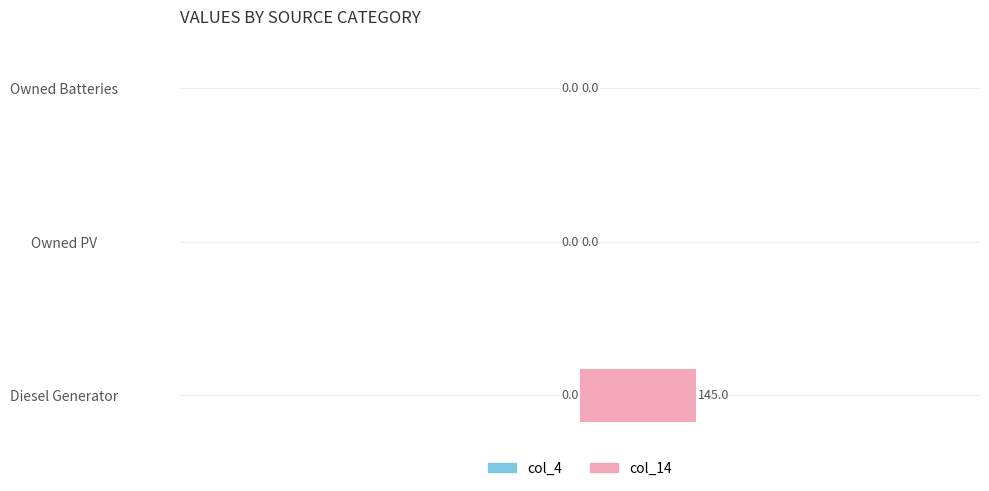

Which has a higher value, Owned Batteries or Diesel Generator?

Diesel Generator